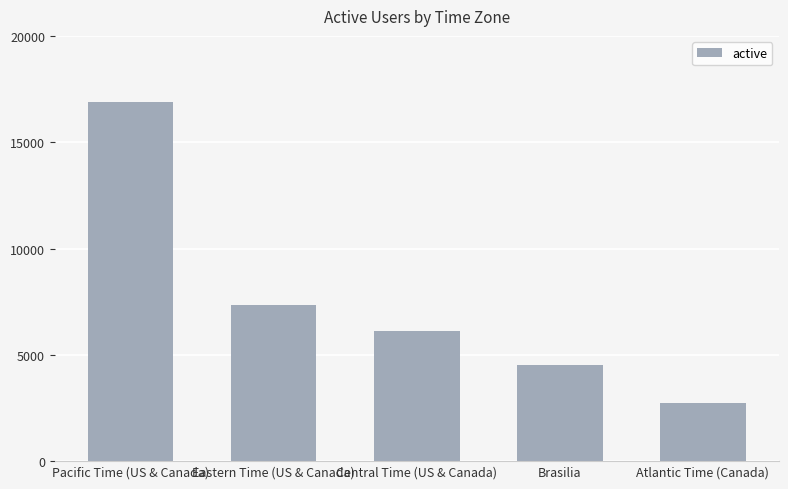

What is the sum of the values at Pacific Time (US & Canada) and Atlantic Time (Canada)?

19586